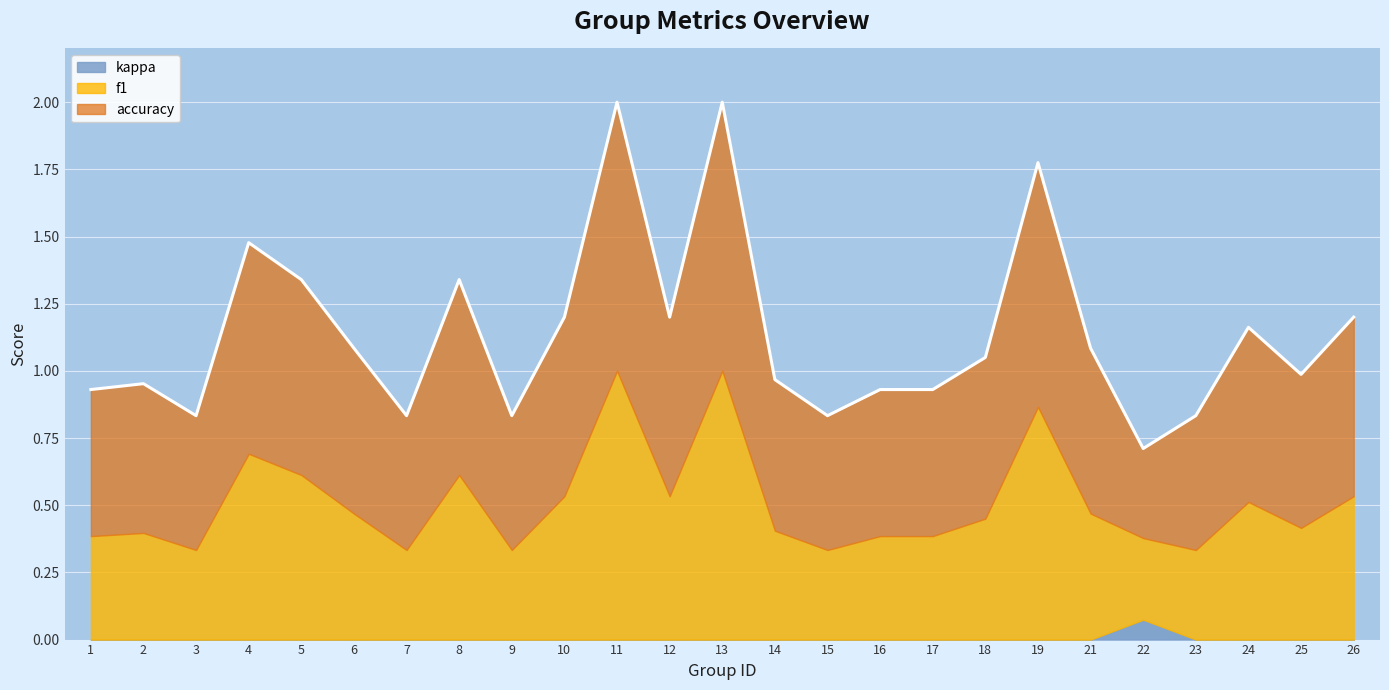

How many data points does each series have?

25